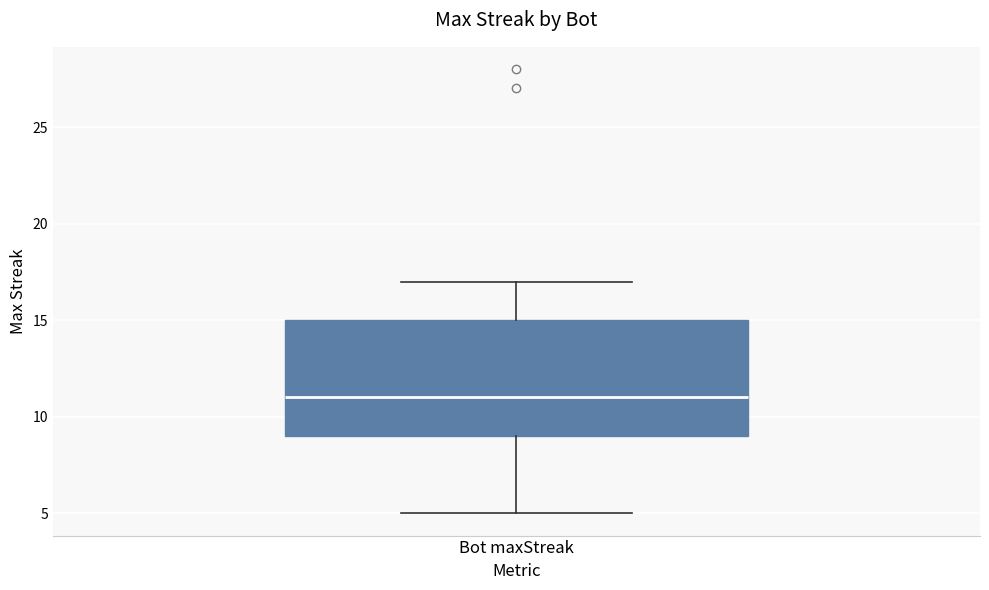

Read this box plot against the y-axis: the position of the median line, the range covered by the box, and the ends of both whiskers. The values are not printed on the chart, so give them approximately, as read against the axis.

median 11, box 9 to 15, whiskers 5 to 17